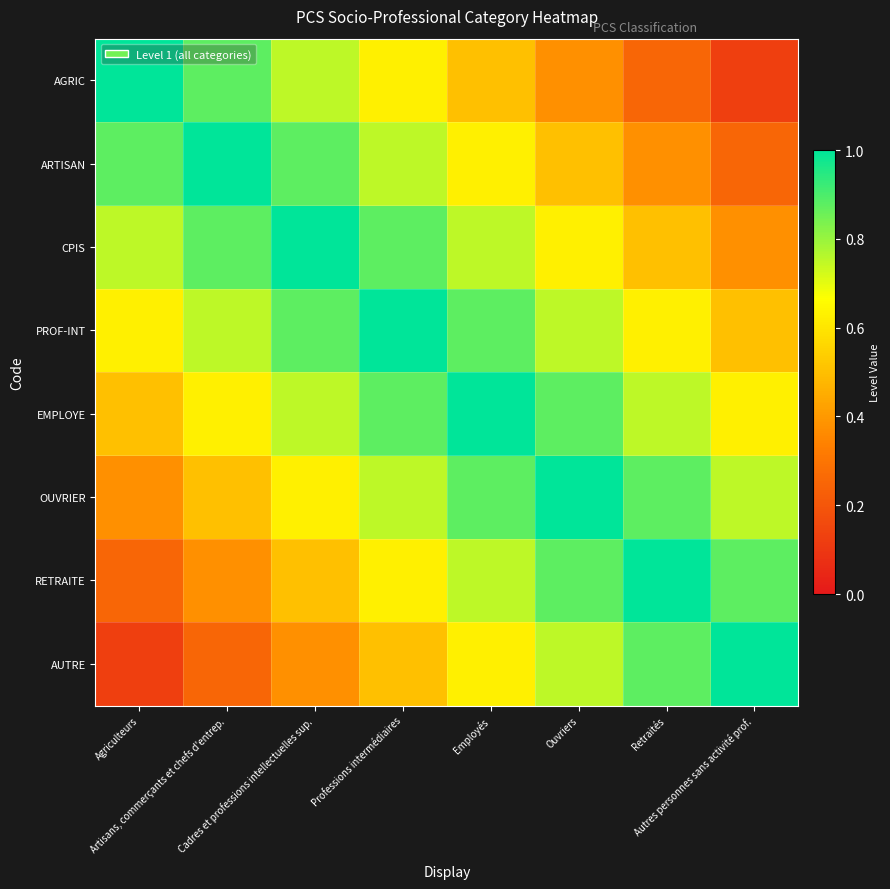

Reading left to right, extract all data points from this chart.

AGRIC: Agriculteurs=1.0	Artisans, commerçants et chefs d'entrep.=0.9	Cadres et professions intellectuelles sup.=0.8	Professions intermédiaires=0.6	Employés=0.5	Ouvriers=0.4	Retraités=0.2	Autres personnes sans activité prof.=0.1
ARTISAN: Agriculteurs=0.9	Artisans, commerçants et chefs d'entrep.=1.0	Cadres et professions intellectuelles sup.=0.9	Professions intermédiaires=0.8	Employés=0.6	Ouvriers=0.5	Retraités=0.4	Autres personnes sans activité prof.=0.2
CPIS: Agriculteurs=0.8	Artisans, commerçants et chefs d'entrep.=0.9	Cadres et professions intellectuelles sup.=1.0	Professions intermédiaires=0.9	Employés=0.8	Ouvriers=0.6	Retraités=0.5	Autres personnes sans activité prof.=0.4
PROF-INT: Agriculteurs=0.6	Artisans, commerçants et chefs d'entrep.=0.8	Cadres et professions intellectuelles sup.=0.9	Professions intermédiaires=1.0	Employés=0.9	Ouvriers=0.8	Retraités=0.6	Autres personnes sans activité prof.=0.5
EMPLOYE: Agriculteurs=0.5	Artisans, commerçants et chefs d'entrep.=0.6	Cadres et professions intellectuelles sup.=0.8	Professions intermédiaires=0.9	Employés=1.0	Ouvriers=0.9	Retraités=0.8	Autres personnes sans activité prof.=0.6
OUVRIER: Agriculteurs=0.4	Artisans, commerçants et chefs d'entrep.=0.5	Cadres et professions intellectuelles sup.=0.6	Professions intermédiaires=0.8	Employés=0.9	Ouvriers=1.0	Retraités=0.9	Autres personnes sans activité prof.=0.8
RETRAITE: Agriculteurs=0.2	Artisans, commerçants et chefs d'entrep.=0.4	Cadres et professions intellectuelles sup.=0.5	Professions intermédiaires=0.6	Employés=0.8	Ouvriers=0.9	Retraités=1.0	Autres personnes sans activité prof.=0.9
AUTRE: Agriculteurs=0.1	Artisans, commerçants et chefs d'entrep.=0.2	Cadres et professions intellectuelles sup.=0.4	Professions intermédiaires=0.5	Employés=0.6	Ouvriers=0.8	Retraités=0.9	Autres personnes sans activité prof.=1.0